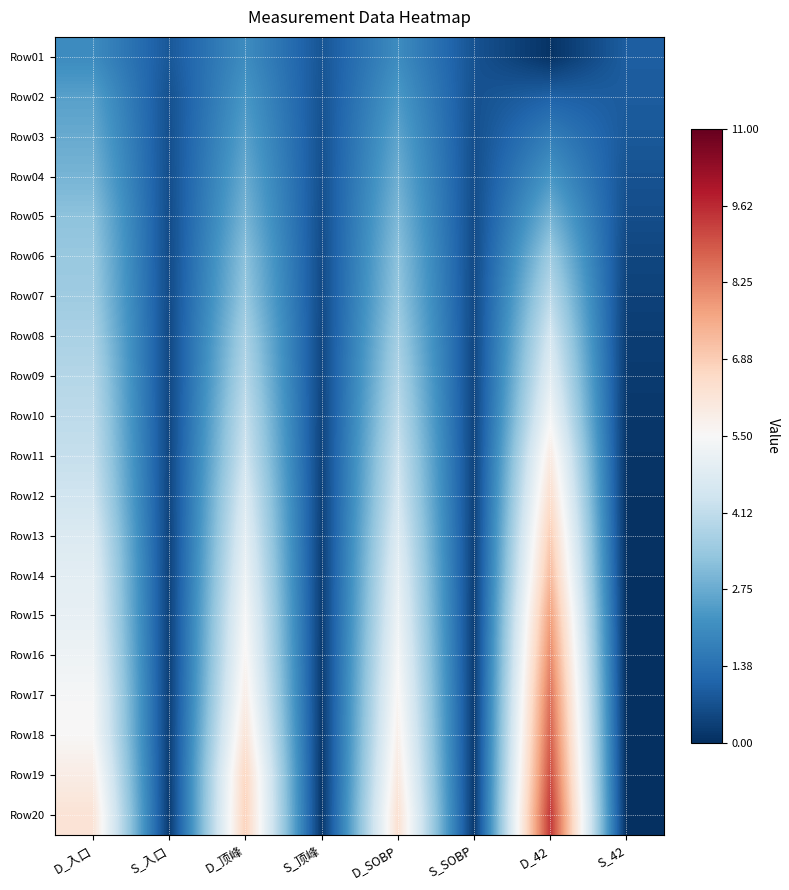

Reading right to left, extract all data points from this chart.

Row01: S_42=1.0	D_42=0.1	S_SOBP=0.7	D_SOBP=2.1	S_顶峰=0.8	D_顶峰=2.1	S_入口=0.8	D_入口=2.0
Row02: S_42=0.9	D_42=1.1	S_SOBP=0.7	D_SOBP=2.3	S_顶峰=0.7	D_顶峰=2.3	S_入口=0.7	D_入口=2.5
Row03: S_42=0.8	D_42=1.7	S_SOBP=0.7	D_SOBP=2.6	S_顶峰=0.7	D_顶峰=2.5	S_入口=0.7	D_入口=2.7
Row04: S_42=0.7	D_42=2.3	S_SOBP=0.6	D_SOBP=2.8	S_顶峰=0.7	D_顶峰=2.7	S_入口=0.6	D_入口=2.9
Row05: S_42=0.6	D_42=2.9	S_SOBP=0.6	D_SOBP=3.0	S_顶峰=0.6	D_顶峰=2.9	S_入口=0.6	D_入口=3.3
Row06: S_42=0.5	D_42=3.5	S_SOBP=0.6	D_SOBP=3.2	S_顶峰=0.6	D_顶峰=3.2	S_入口=0.6	D_入口=3.4
Row07: S_42=0.4	D_42=4.0	S_SOBP=0.5	D_SOBP=3.4	S_顶峰=0.5	D_顶峰=3.4	S_入口=0.6	D_入口=3.5
Row08: S_42=0.3	D_42=4.5	S_SOBP=0.5	D_SOBP=3.6	S_顶峰=0.5	D_顶峰=3.7	S_入口=0.5	D_入口=3.7
Row09: S_42=0.2	D_42=4.9	S_SOBP=0.5	D_SOBP=3.8	S_顶峰=0.5	D_顶峰=3.9	S_入口=0.5	D_入口=3.9
Row10: S_42=0.2	D_42=5.4	S_SOBP=0.4	D_SOBP=4.1	S_顶峰=0.4	D_顶峰=4.2	S_入口=0.5	D_入口=4.1
Row11: S_42=0.1	D_42=6.0	S_SOBP=0.4	D_SOBP=4.3	S_顶峰=0.4	D_顶峰=4.4	S_入口=0.5	D_入口=4.2
Row12: S_42=0.1	D_42=6.4	S_SOBP=0.4	D_SOBP=4.5	S_顶峰=0.4	D_顶峰=4.7	S_入口=0.4	D_入口=4.4
Row13: S_42=0.1	D_42=6.9	S_SOBP=0.4	D_SOBP=4.8	S_顶峰=0.3	D_顶峰=5.0	S_入口=0.4	D_入口=4.7
Row14: S_42=0.0	D_42=7.3	S_SOBP=0.3	D_SOBP=5.0	S_顶峰=0.3	D_顶峰=5.2	S_入口=0.4	D_入口=4.9
Row15: S_42=0.0	D_42=7.8	S_SOBP=0.3	D_SOBP=5.2	S_顶峰=0.3	D_顶峰=5.4	S_入口=0.4	D_入口=5.0
Row16: S_42=0.0	D_42=8.1	S_SOBP=0.3	D_SOBP=5.4	S_顶峰=0.3	D_顶峰=5.6	S_入口=0.3	D_入口=5.2
Row17: S_42=0.0	D_42=8.5	S_SOBP=0.3	D_SOBP=5.6	S_顶峰=0.2	D_顶峰=5.9	S_入口=0.3	D_入口=5.4
Row18: S_42=0.0	D_42=8.8	S_SOBP=0.2	D_SOBP=5.8	S_顶峰=0.2	D_顶峰=6.2	S_入口=0.3	D_入口=5.5
Row19: S_42=0.0	D_42=9.1	S_SOBP=0.2	D_SOBP=6.1	S_顶峰=0.2	D_顶峰=6.7	S_入口=0.3	D_入口=5.9
Row20: S_42=0.0	D_42=9.4	S_SOBP=0.2	D_SOBP=6.3	S_顶峰=0.2	D_顶峰=6.8	S_入口=0.2	D_入口=6.3